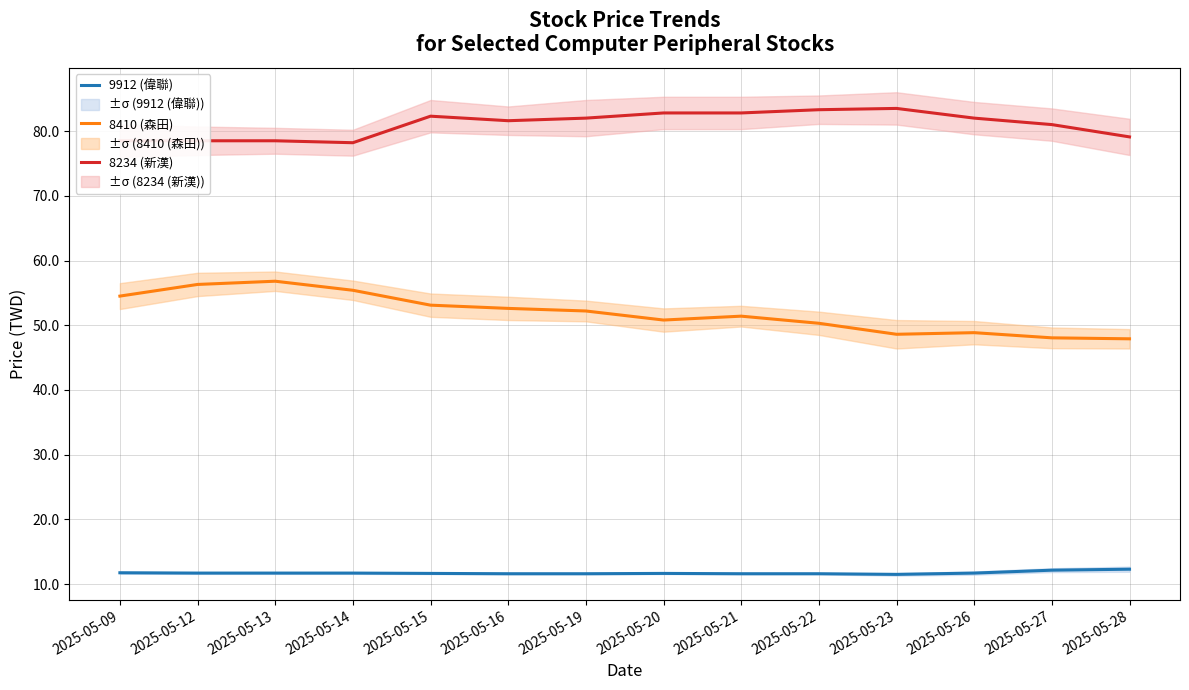

What is the smallest value displayed?

11.5